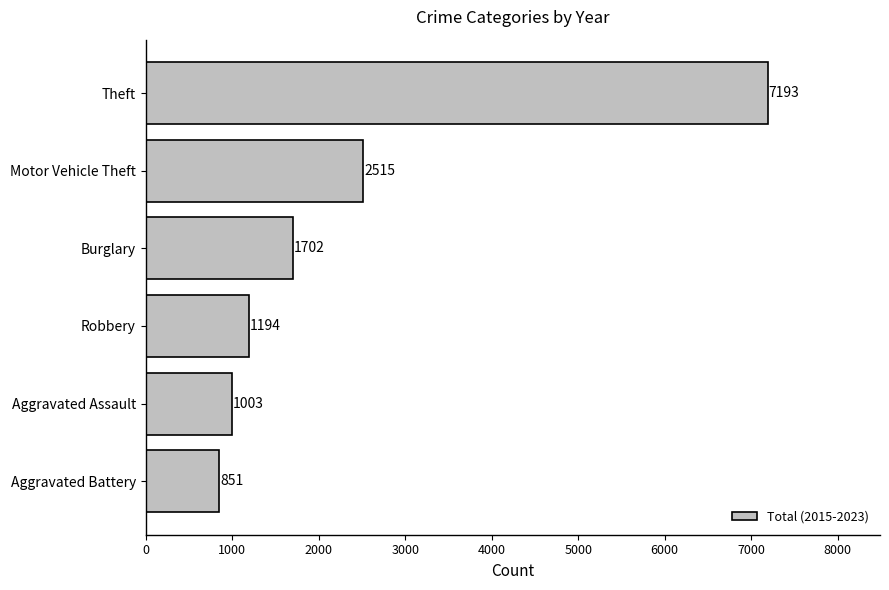

Reading bottom to top, transcribe all the data shown in this chart.

Aggravated Battery=851	Aggravated Assault=1003	Robbery=1194	Burglary=1702	Motor Vehicle Theft=2515	Theft=7193